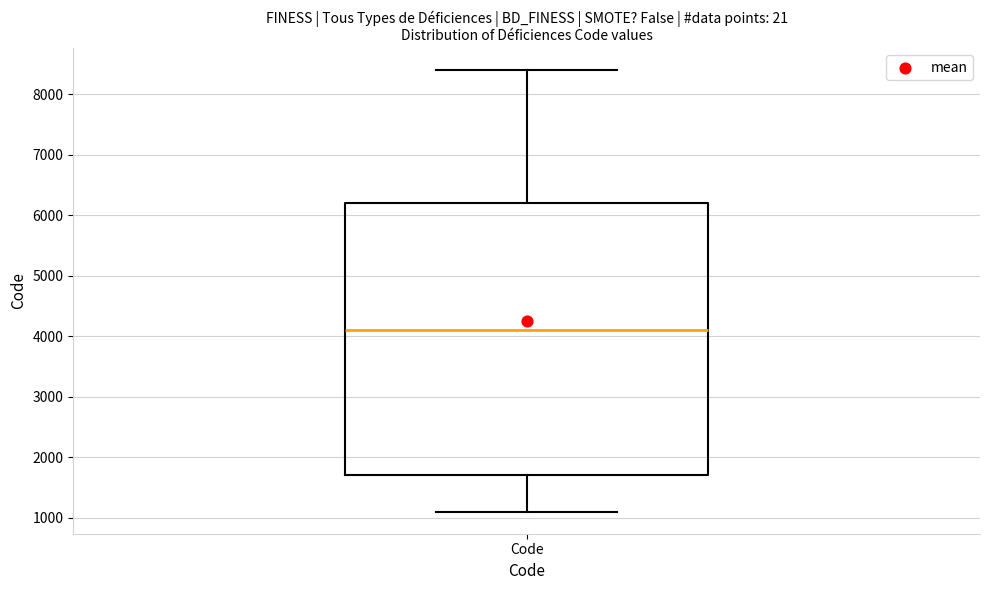

Read this box plot against the y-axis: the position of the median line, the range covered by the box, and the ends of both whiskers. The values are not printed on the chart, so give them approximately, as read against the axis.

median 4100, box 1700 to 6200, whiskers 1100 to 8400